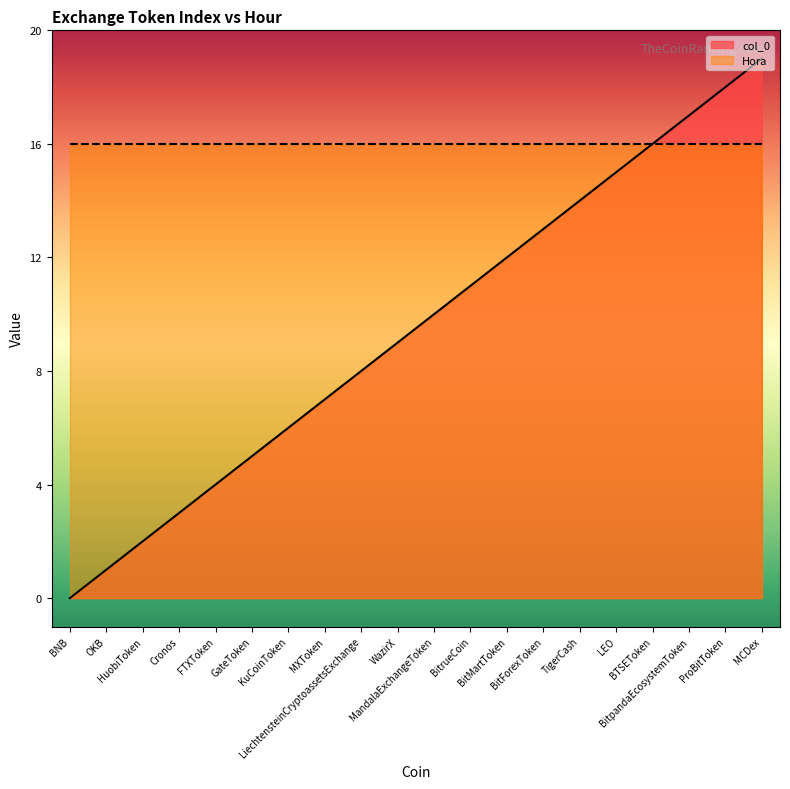

The value at KuCoinToken is 6. True or false?

True